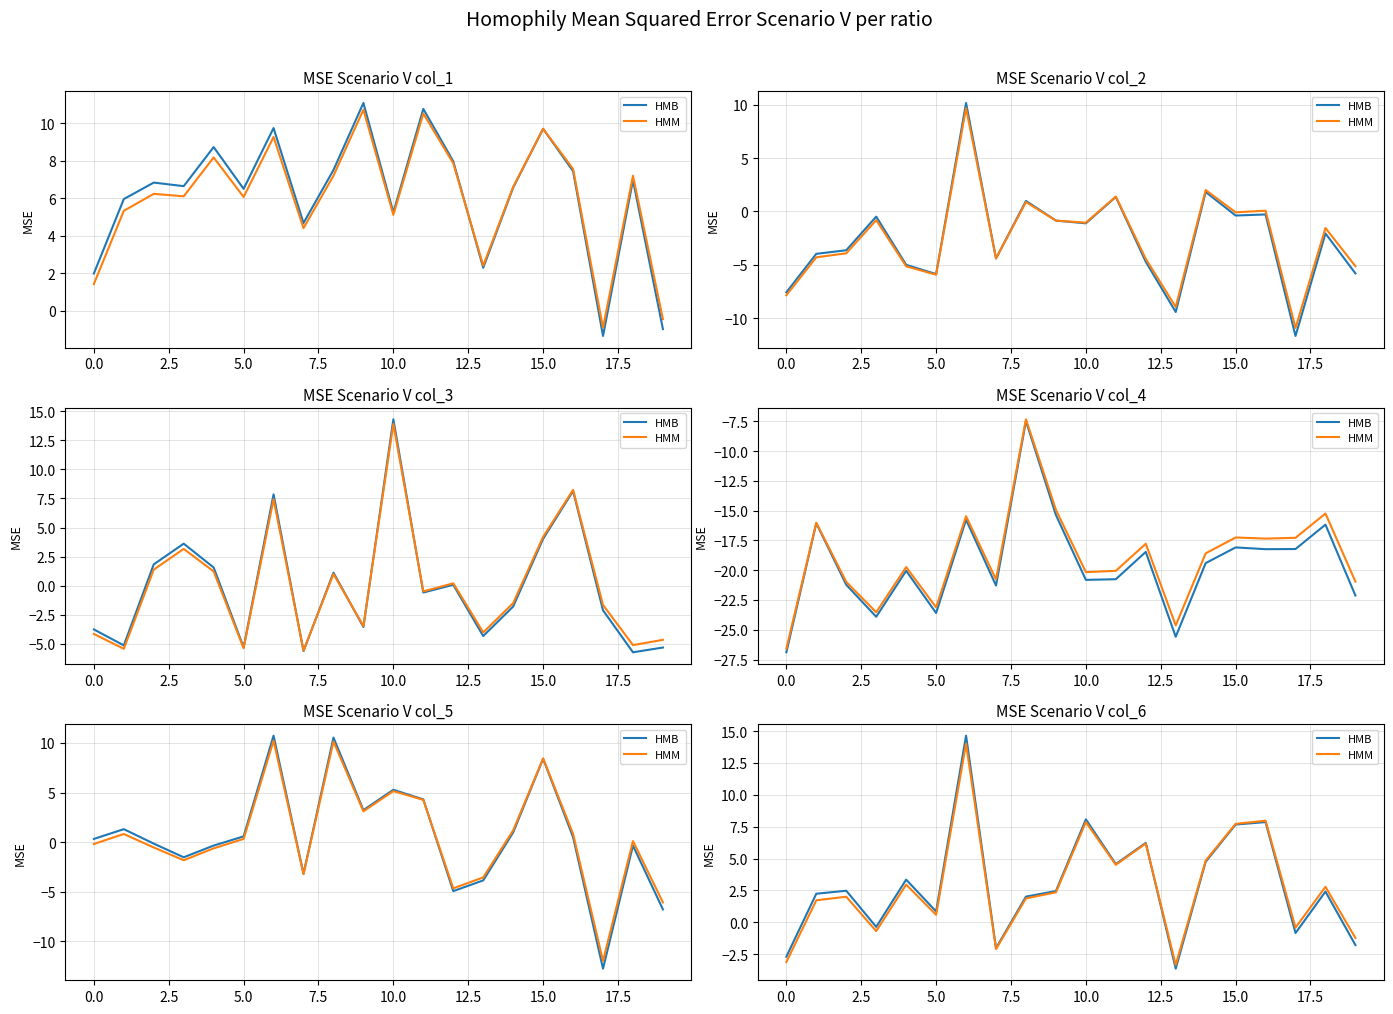

How many distinct data groups are displayed?

2